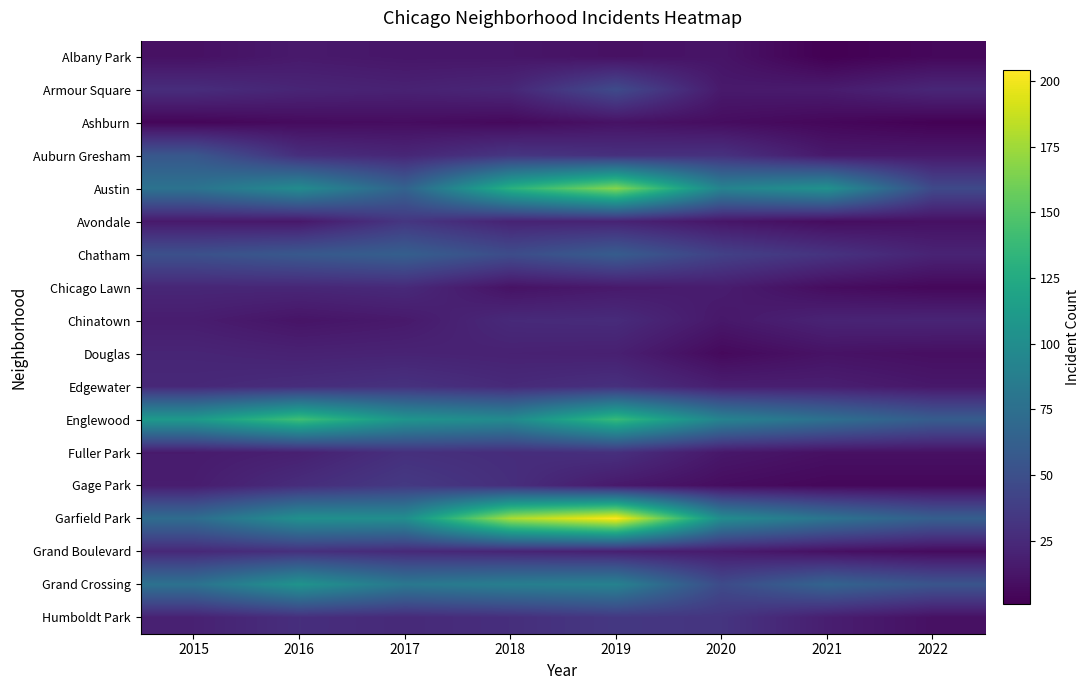

Between 2016 and 2021, which series saw the biggest shift?

Englewood